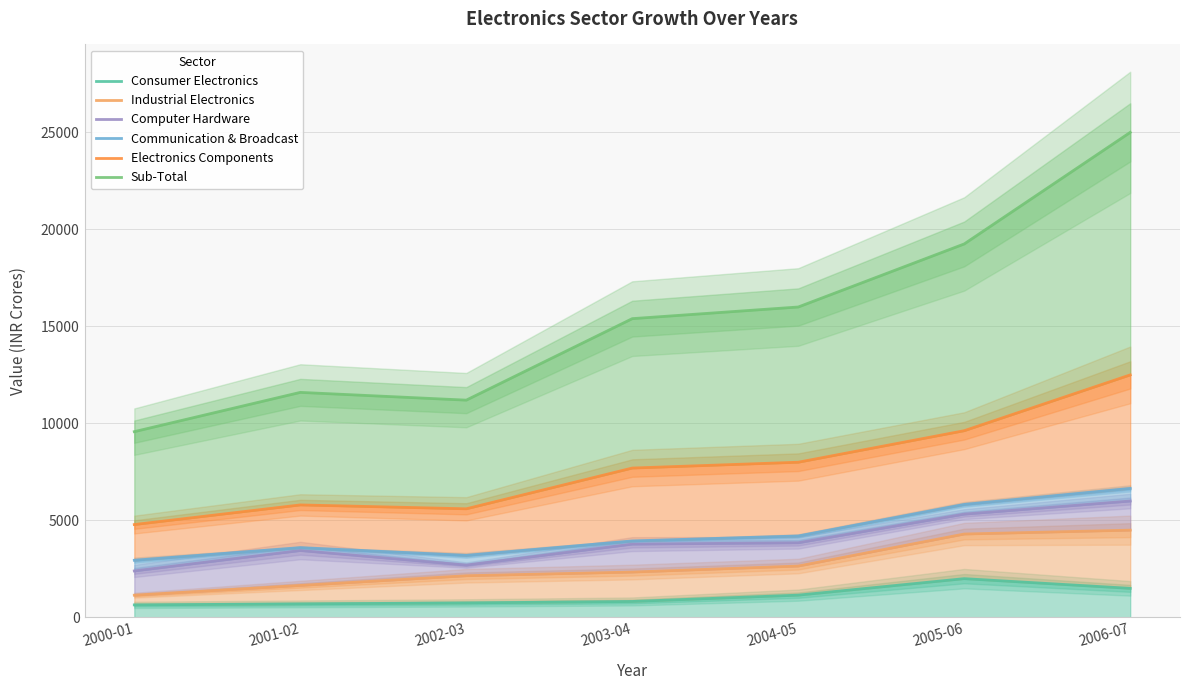

What is the difference between the Sub-Total values at 2005-06 and 2006-07?

5750